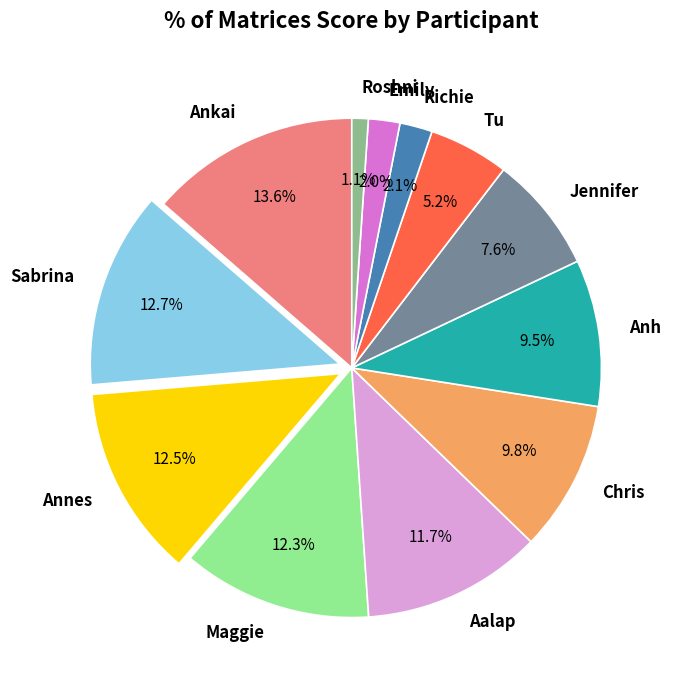

Approximately how many times larger is the value at Tu compared to Maggie?

0.4